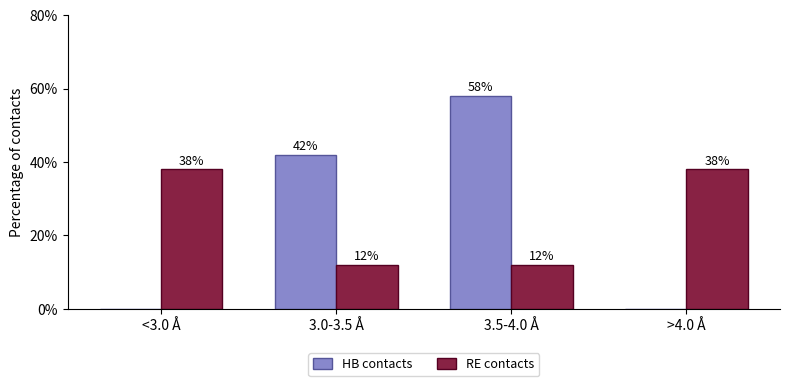

What is the highest value of the RE contacts series?

38